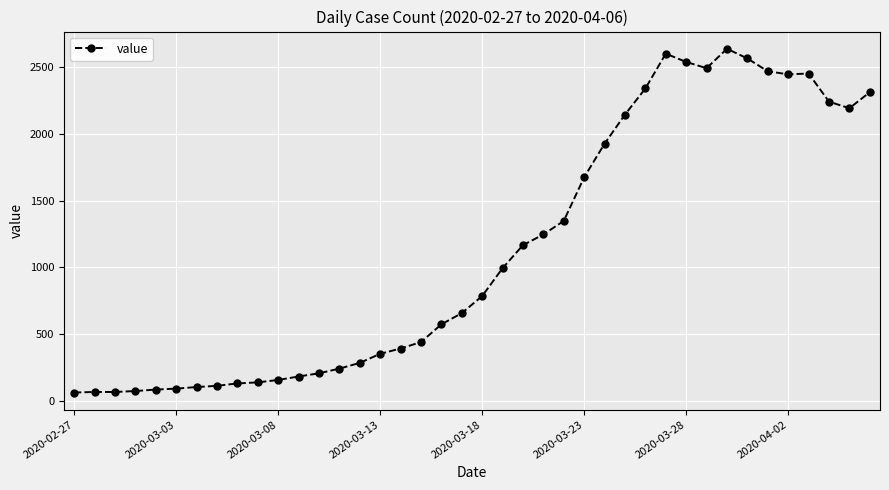

What is the smallest value displayed?

61